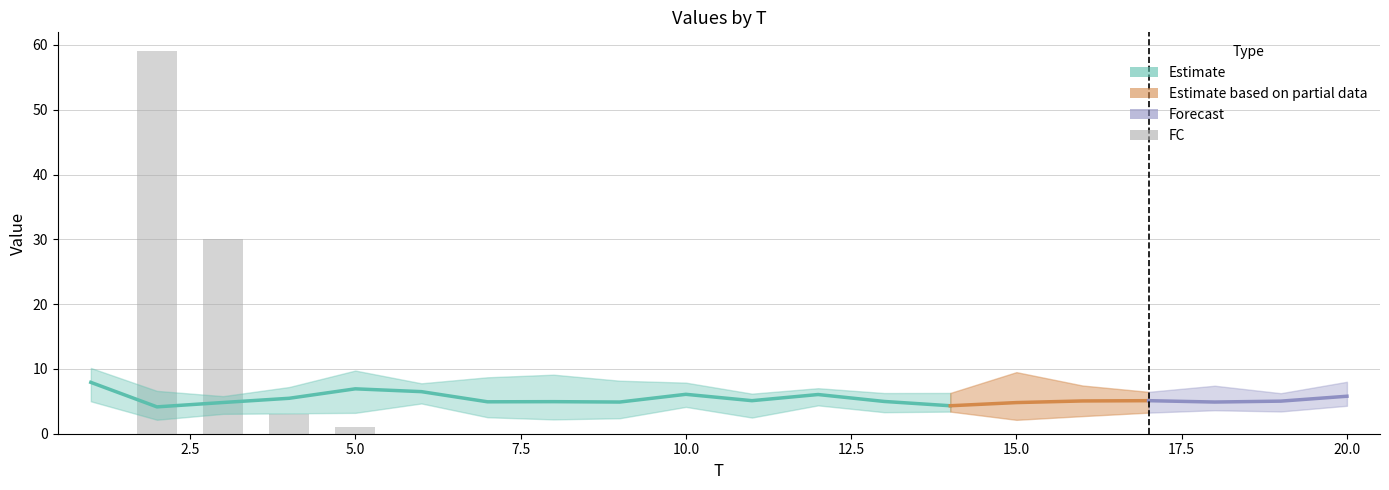

Which series has the widest spread of values?

FC